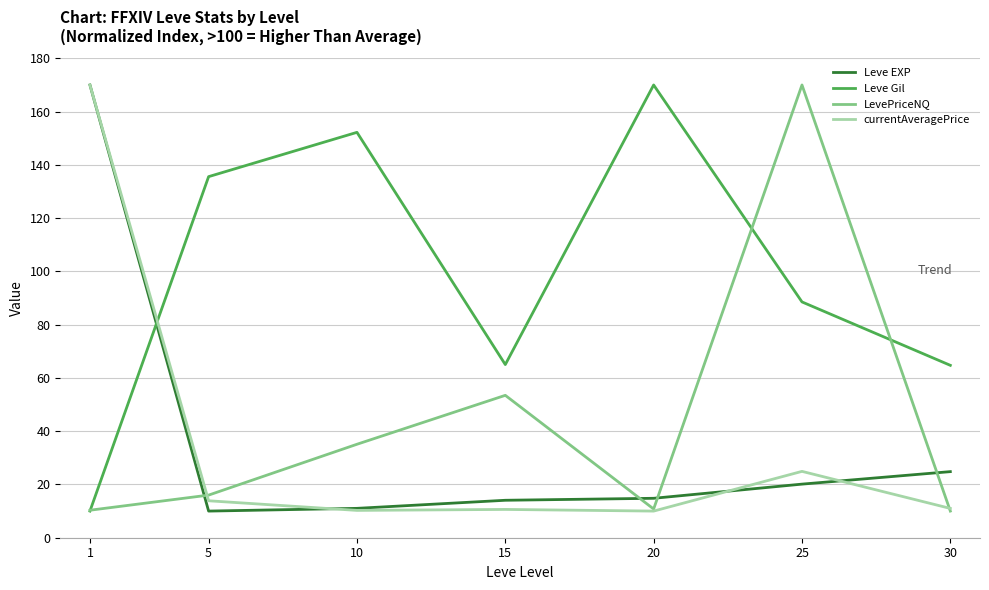

What is the greatest value displayed?

170.0